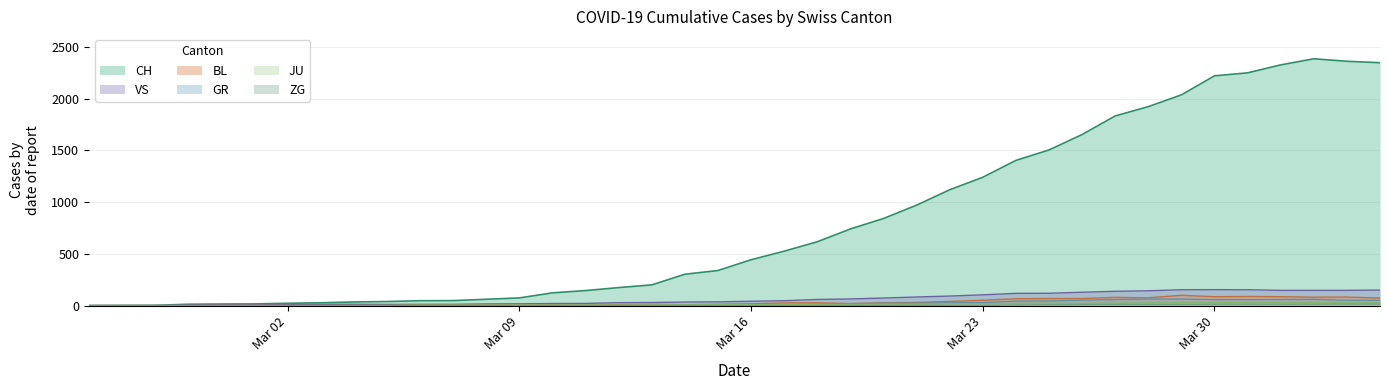

What is the difference between the GR values at 2020-03-18 and 2020-04-01?

46